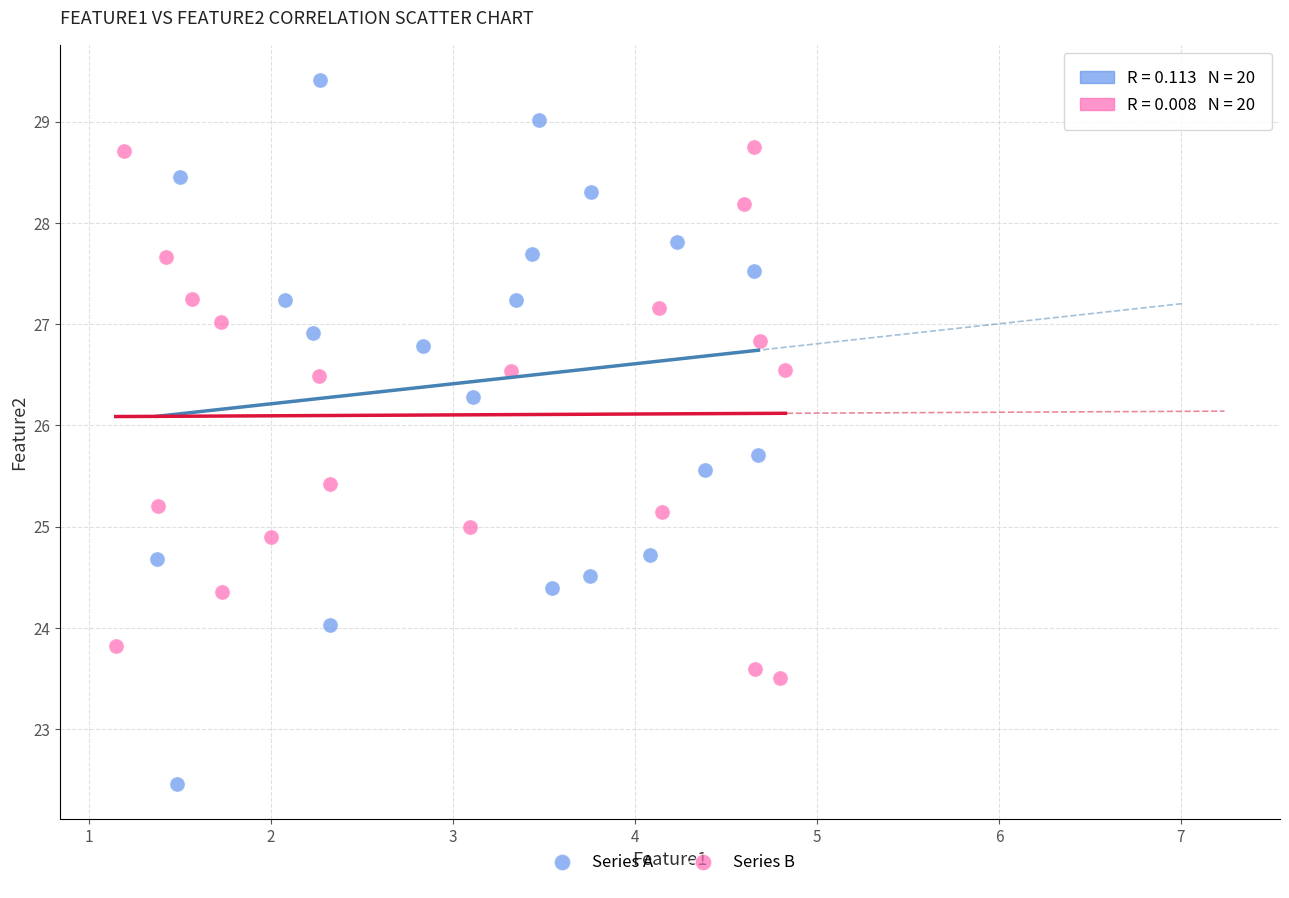

What are all the series names shown in the legend?

Series A, Series B